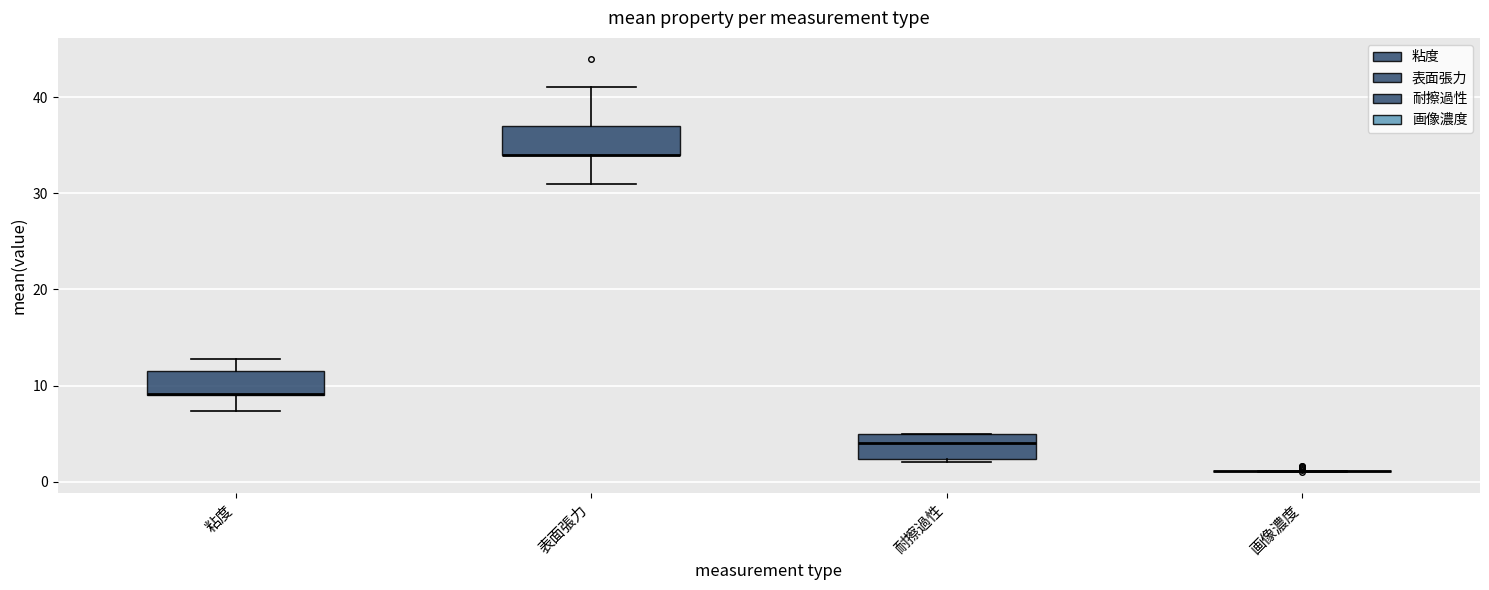

Reading left to right, transcribe this box plot: for each box, give where its median line is, the range the box spans, and where its two whiskers end, as read against the y-axis. The values are not printed on the chart, so give them approximately, as read against the axis.

粘度: median 9 (drawn on the box's lower edge), box 9 to 12, whiskers 7 to 13
表面張力: median 34 (drawn on the box's lower edge), box 34 to 37, whiskers 31 to 41
耐擦過性: median 4, box 2 to 5, whiskers 2 (just below the box's lower edge) to 5
画像濃度: box collapsed to a line at 1, whiskers 1 to 1